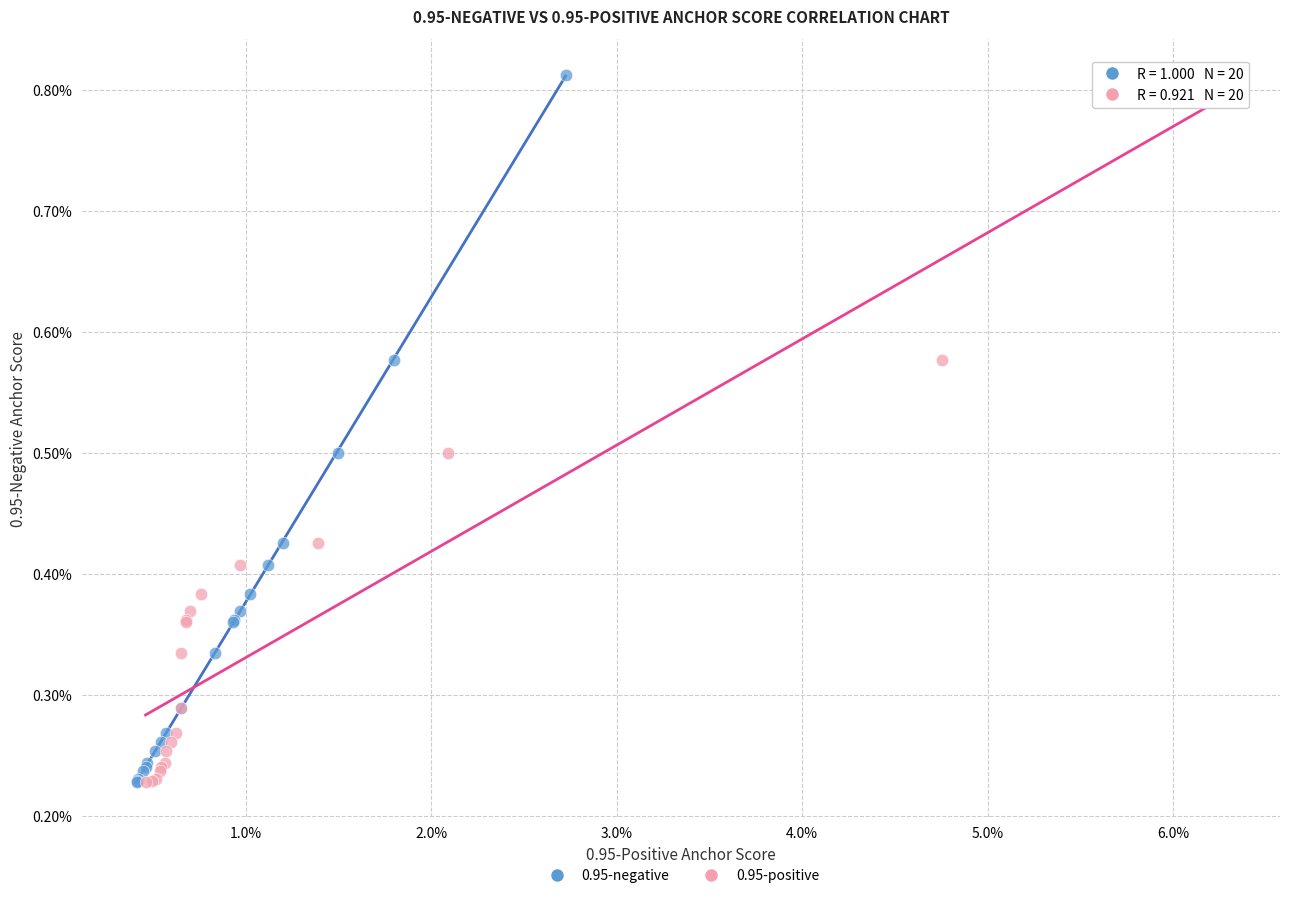

What are all the series names shown in the legend?

0.95-negative, 0.95-positive